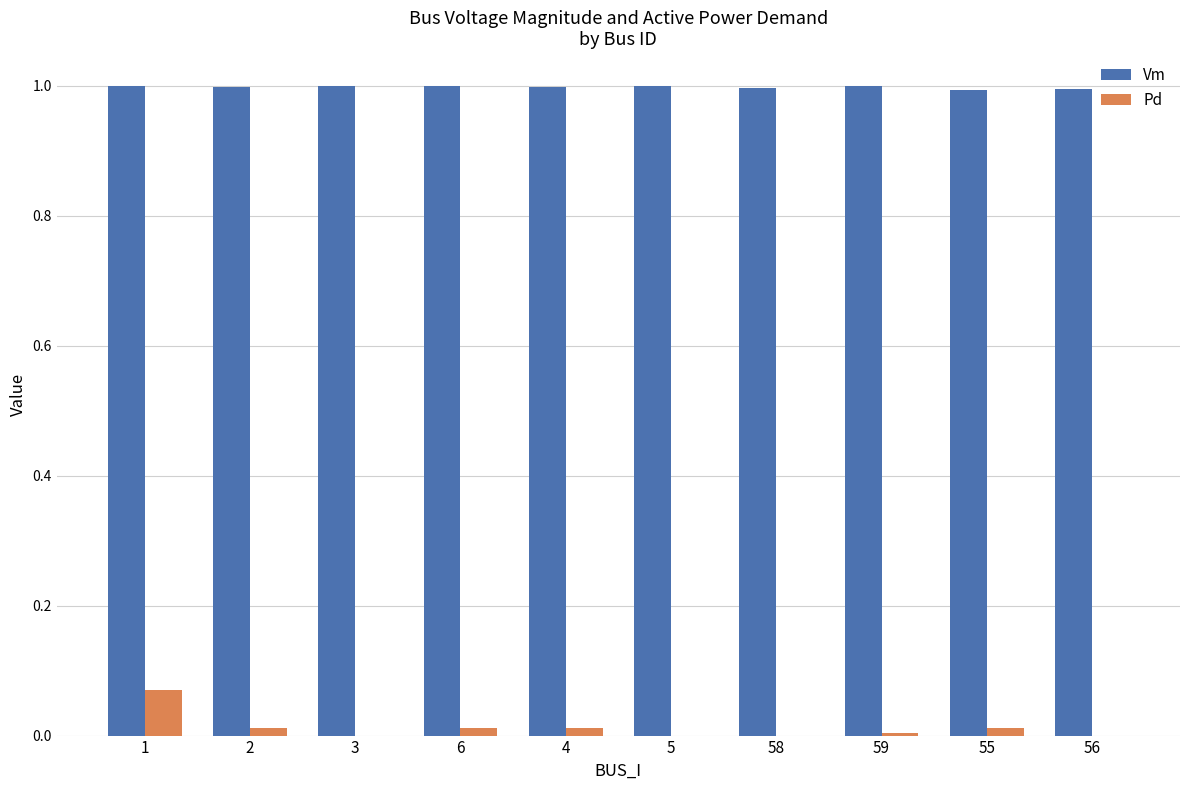

The value of Vm at 58 is 1.0. True or false?

True